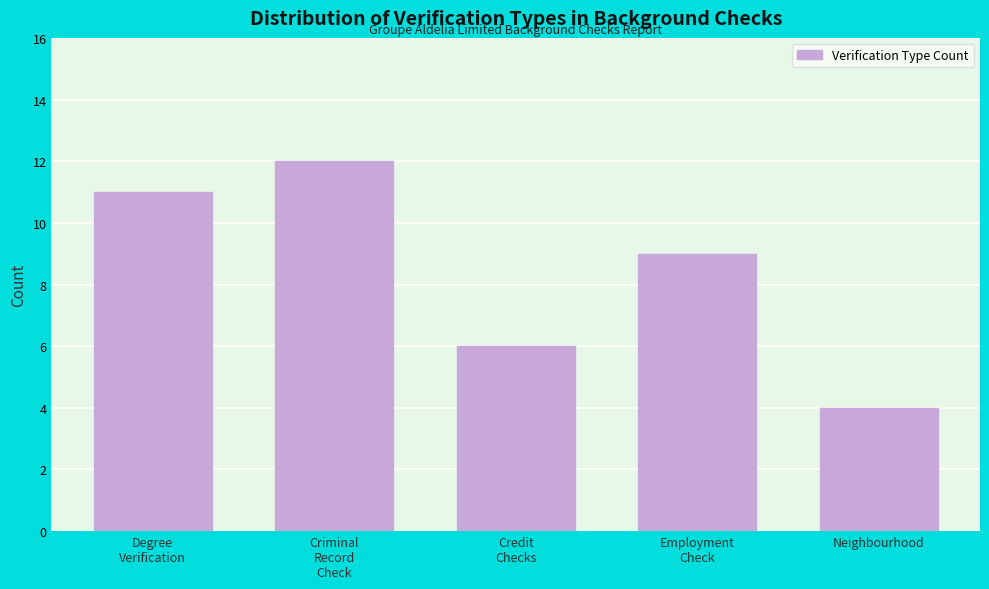

Reading left to right, extract all data points from this chart.

11	12	6	9	4